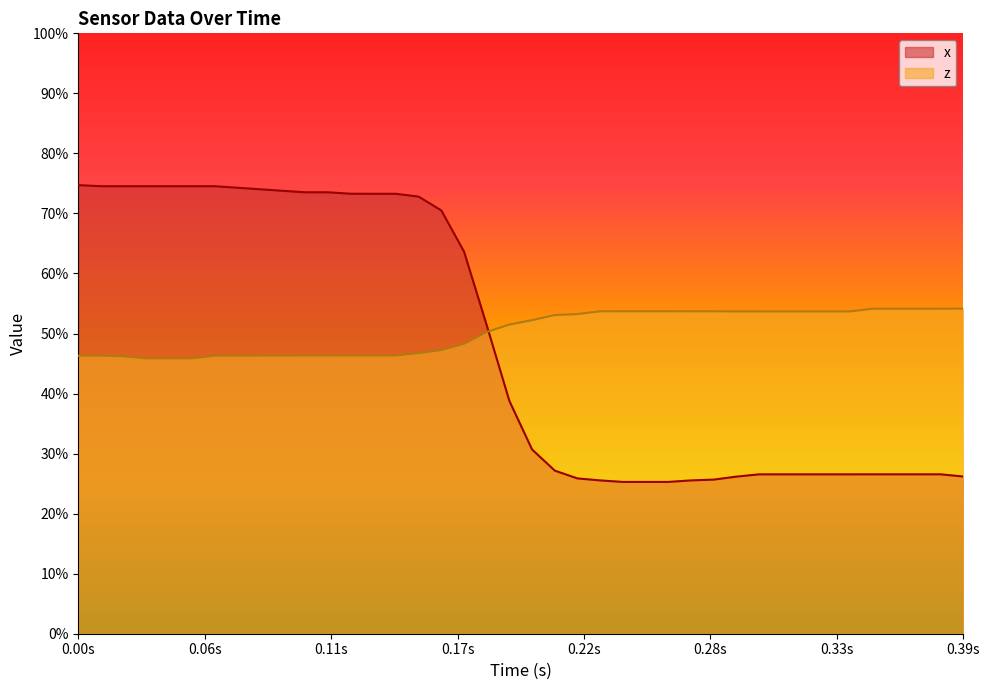

What is the greatest value displayed?

74.7